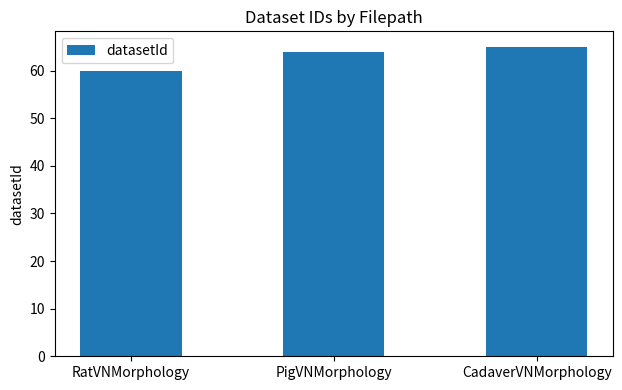

What is the minimum value shown in the chart?

60